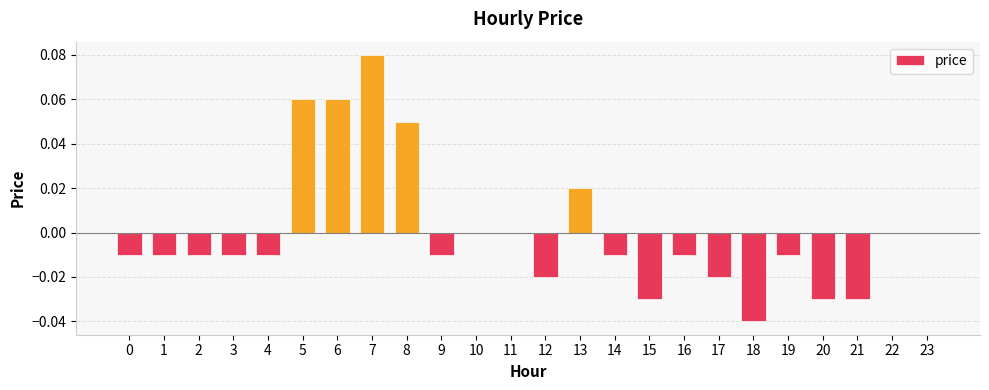

Which has a higher value, 8 or 11?

8